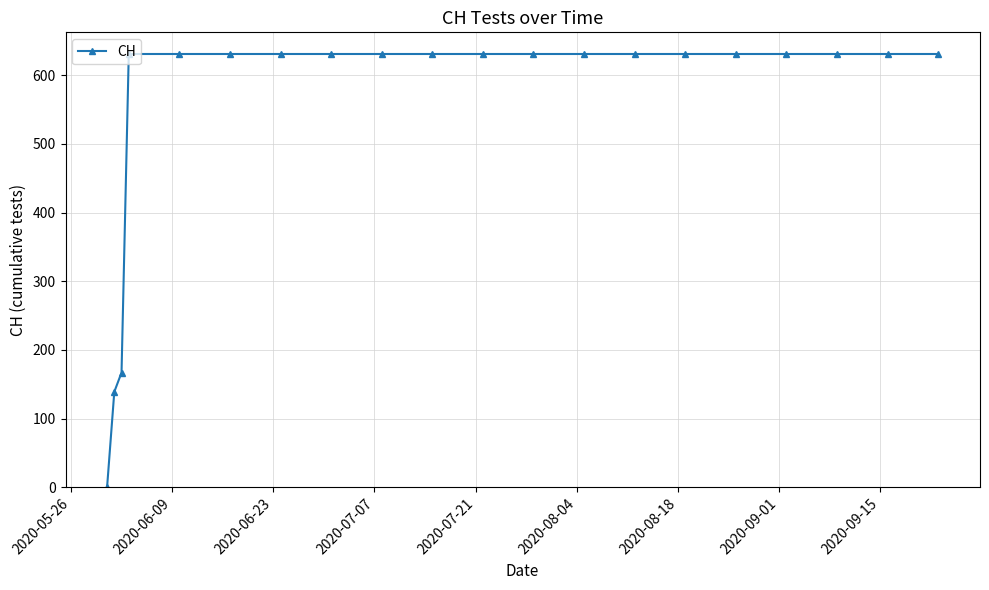

What is the greatest value displayed?

631